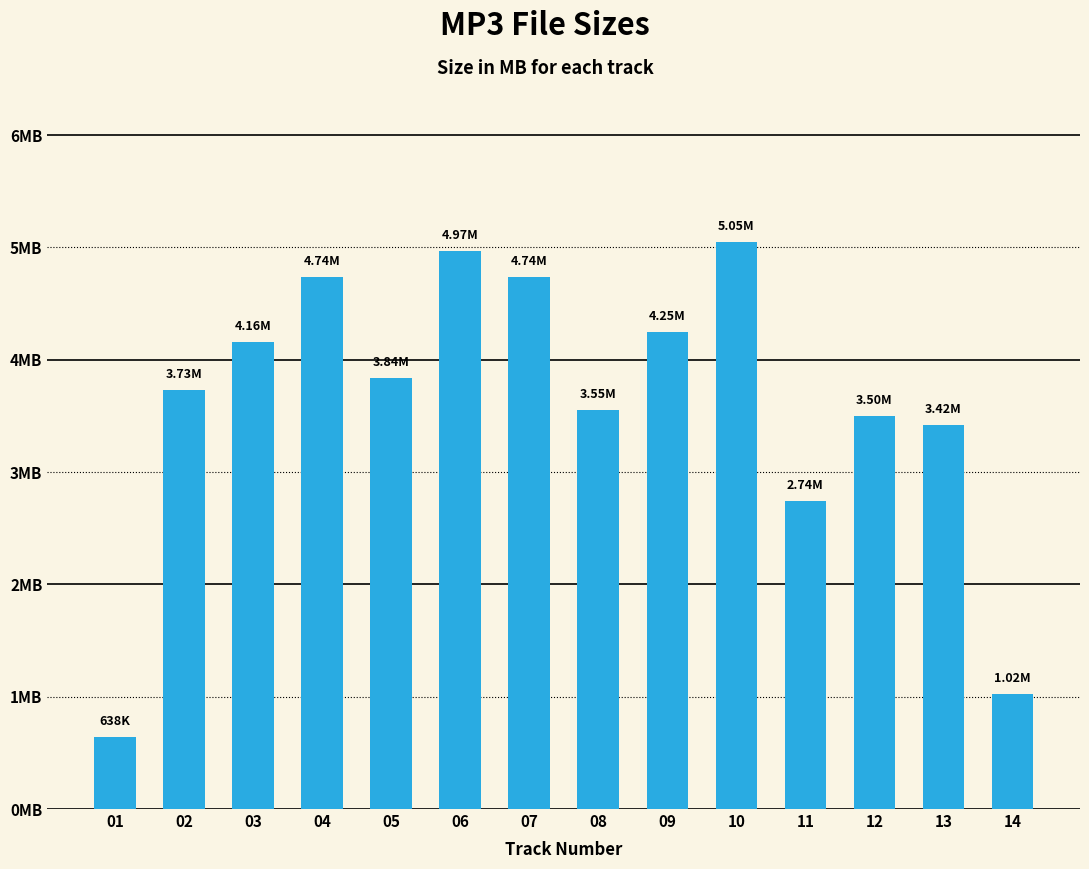

What is the difference between the maximum and minimum values?

4.4